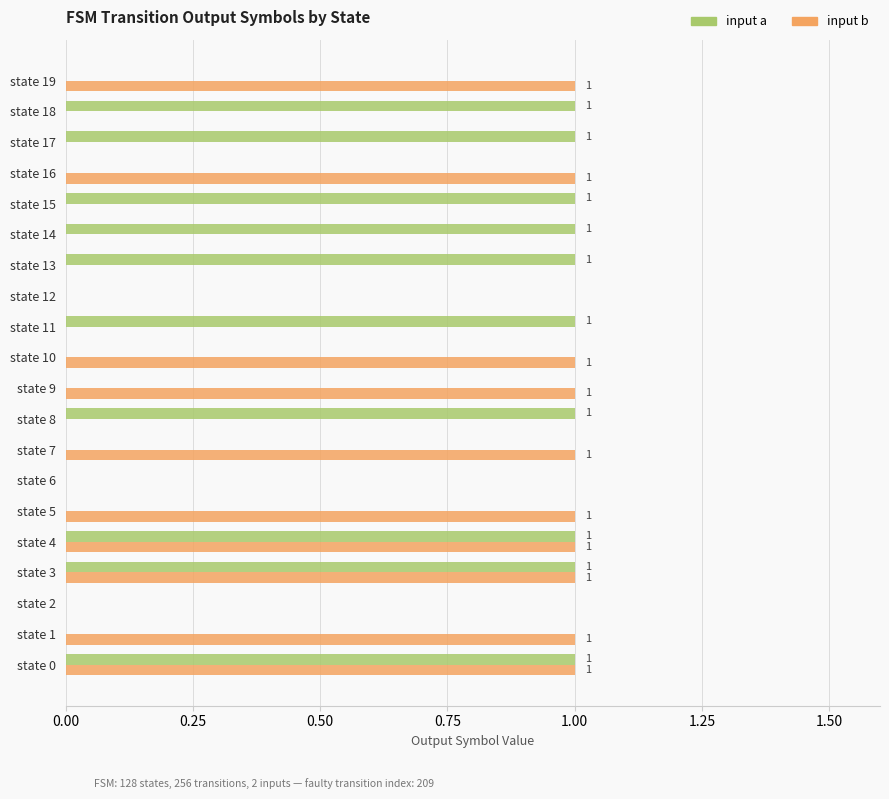

What are all the series names shown in the legend?

input a, input b